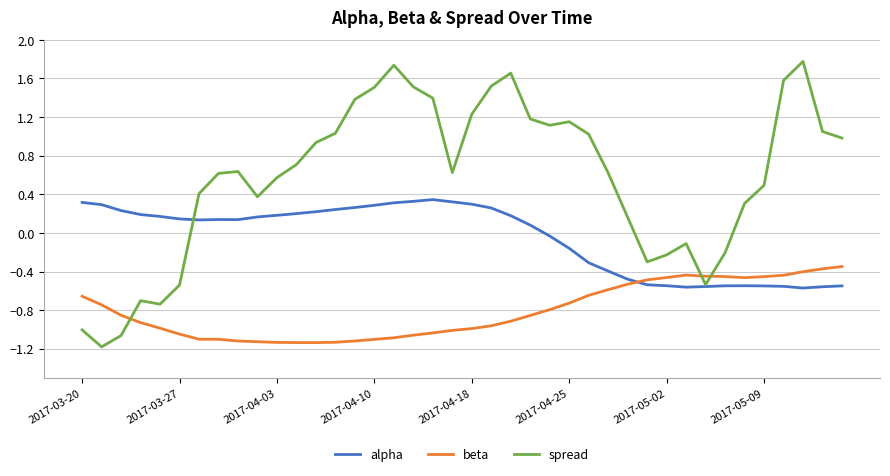

Which series has the largest total across all categories?

spread